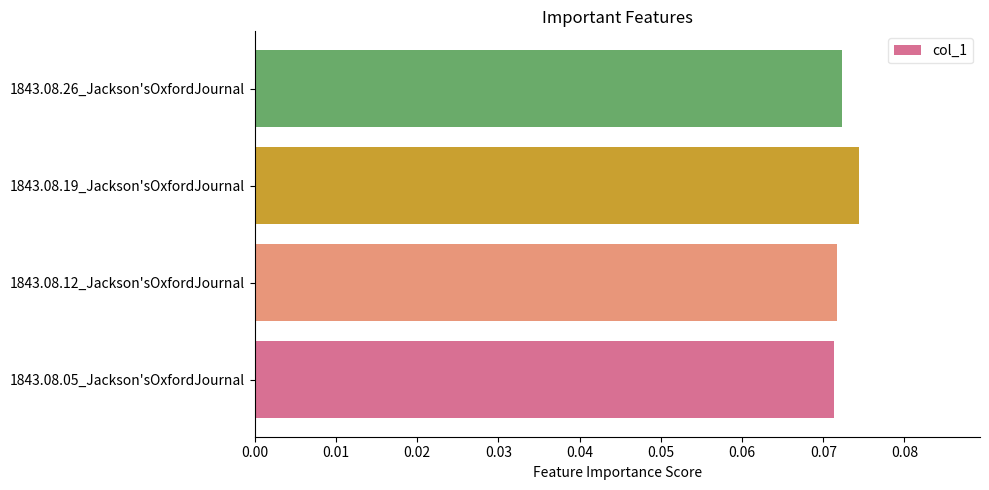

Is it true that the value at 1843.08.05_Jackson'sOxfordJournal is 0.0?

False